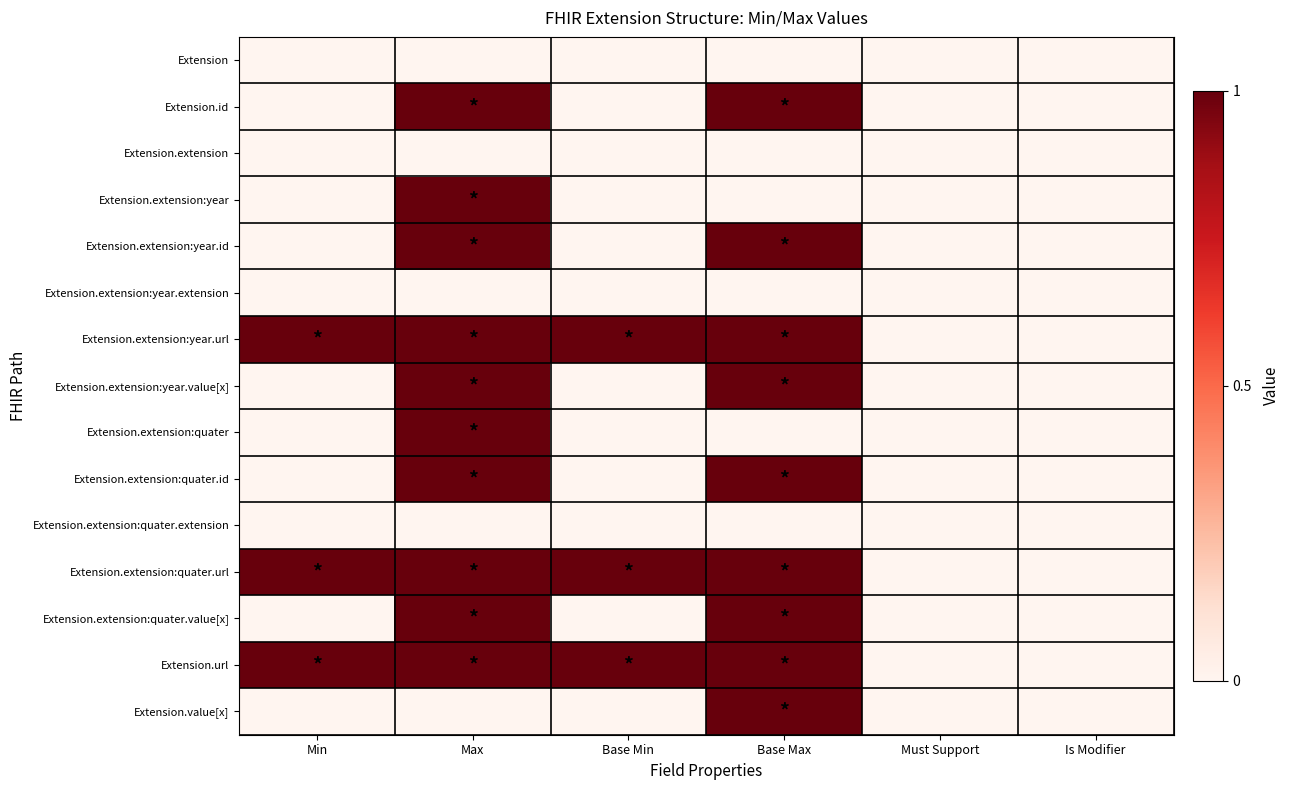

Count the number of categories in the chart.

6